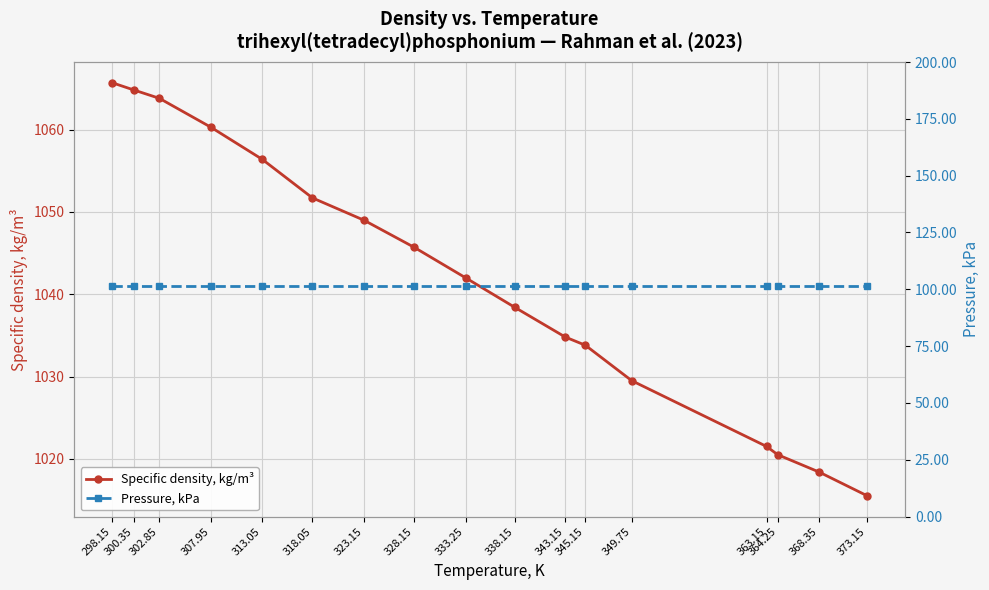

Is it true that Specific density, kg/m³ equals 1063.8 at 302.85?

True